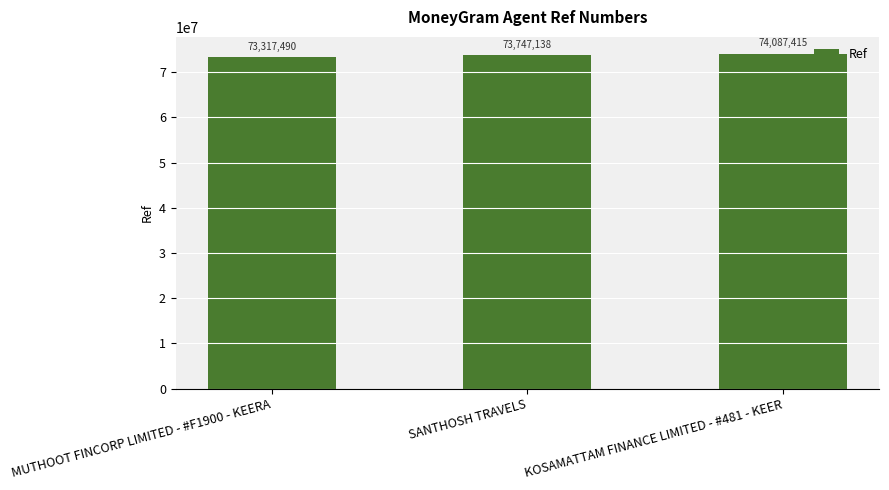

What is the value of the 1st bar from the left?

73317490